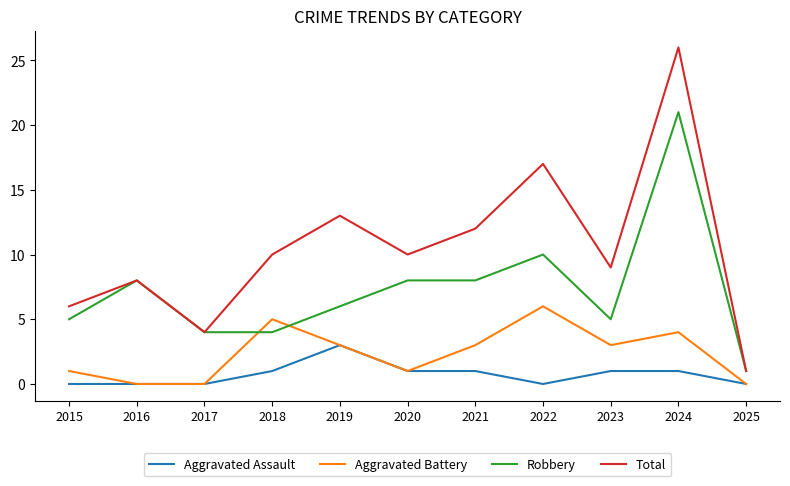

True or false: Robbery and Aggravated Assault intersect in this chart.

False